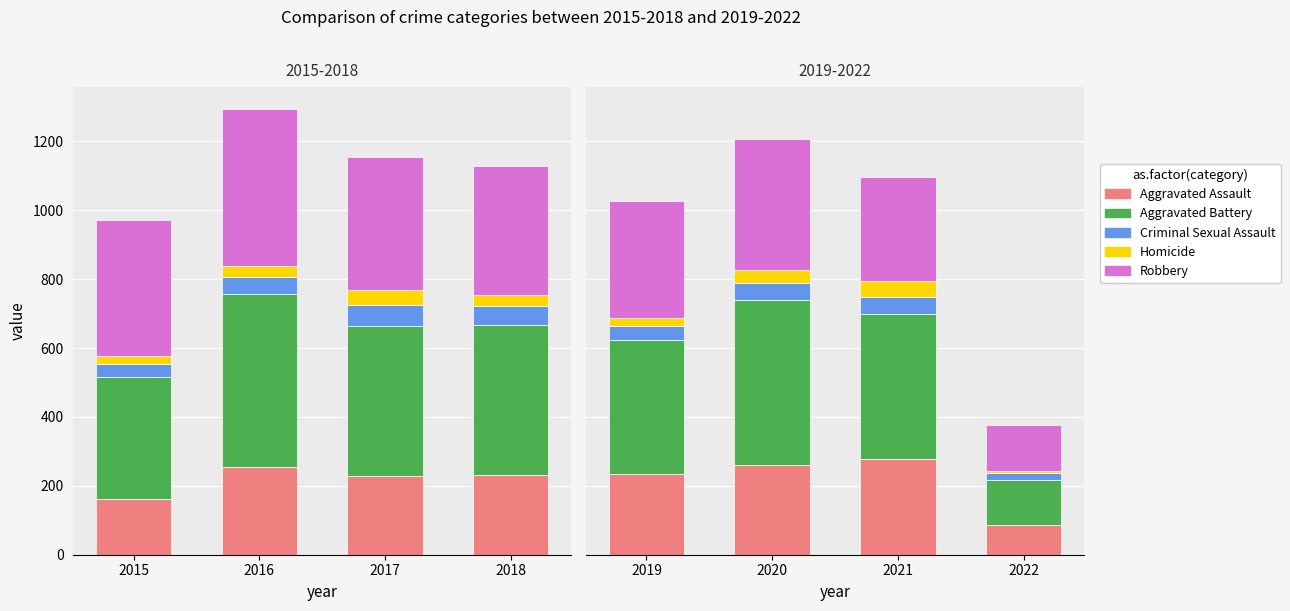

At which category is the sum across all series the highest?

2020